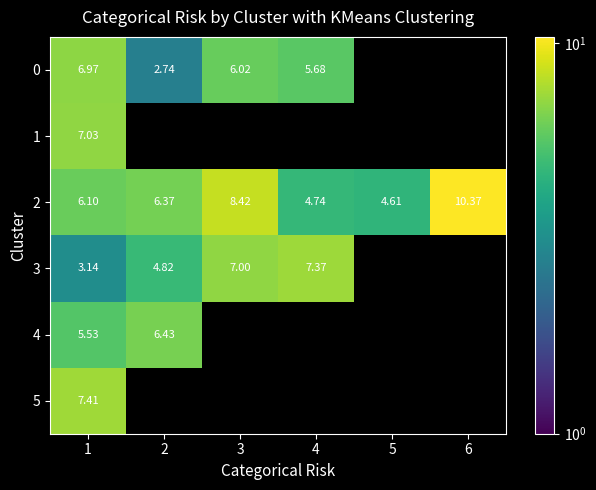

How many series are shown in this chart?

6